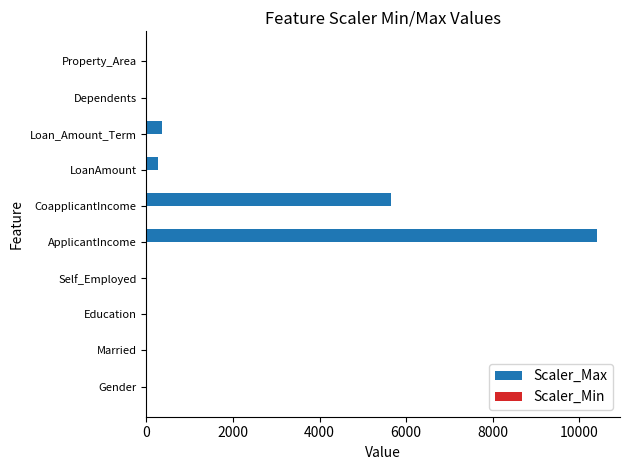

Which series has the largest total across all categories?

Scaler_Max